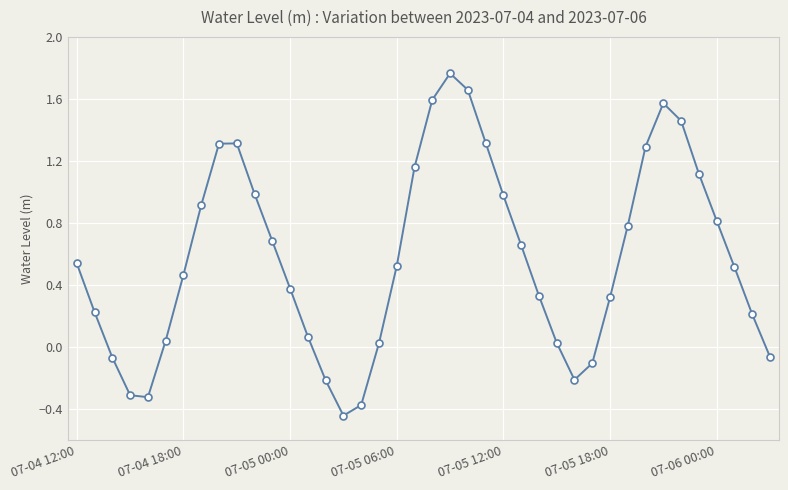

True or false: the data has more than 0 interior local peaks.

True